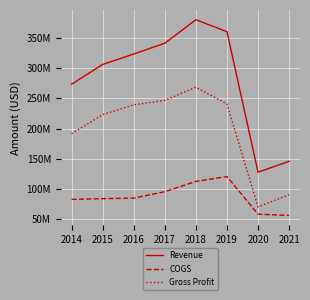

At which category does the chart reach its peak across all series?

2018